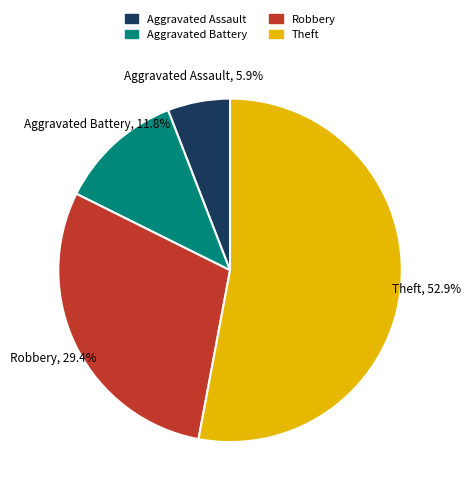

Count the number of slices in the pie.

4